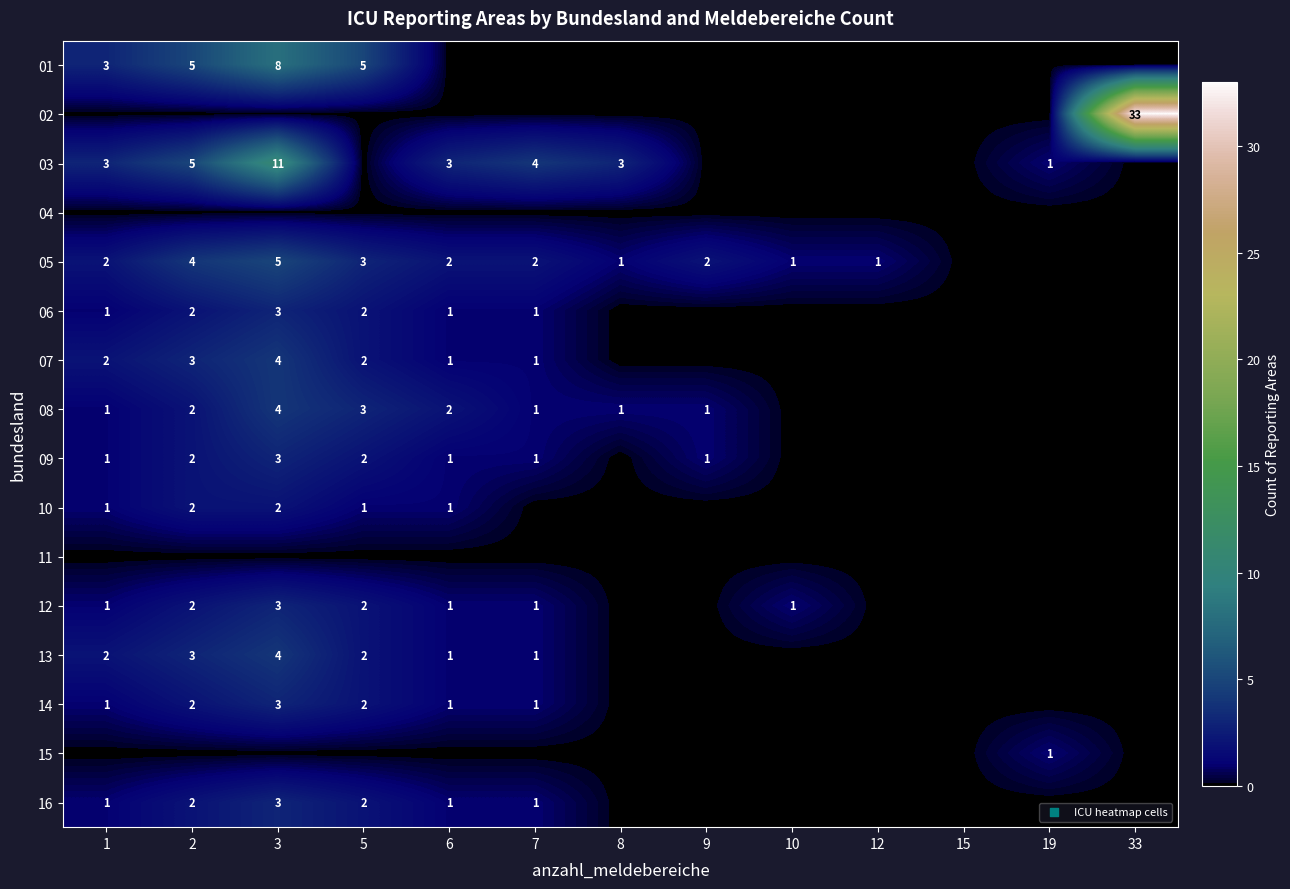

Which category has the lowest value across all series?

6